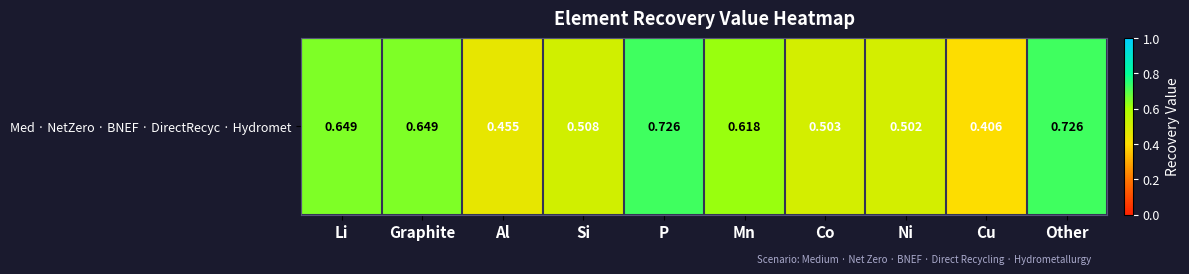

What is the minimum value shown in the chart?

0.4